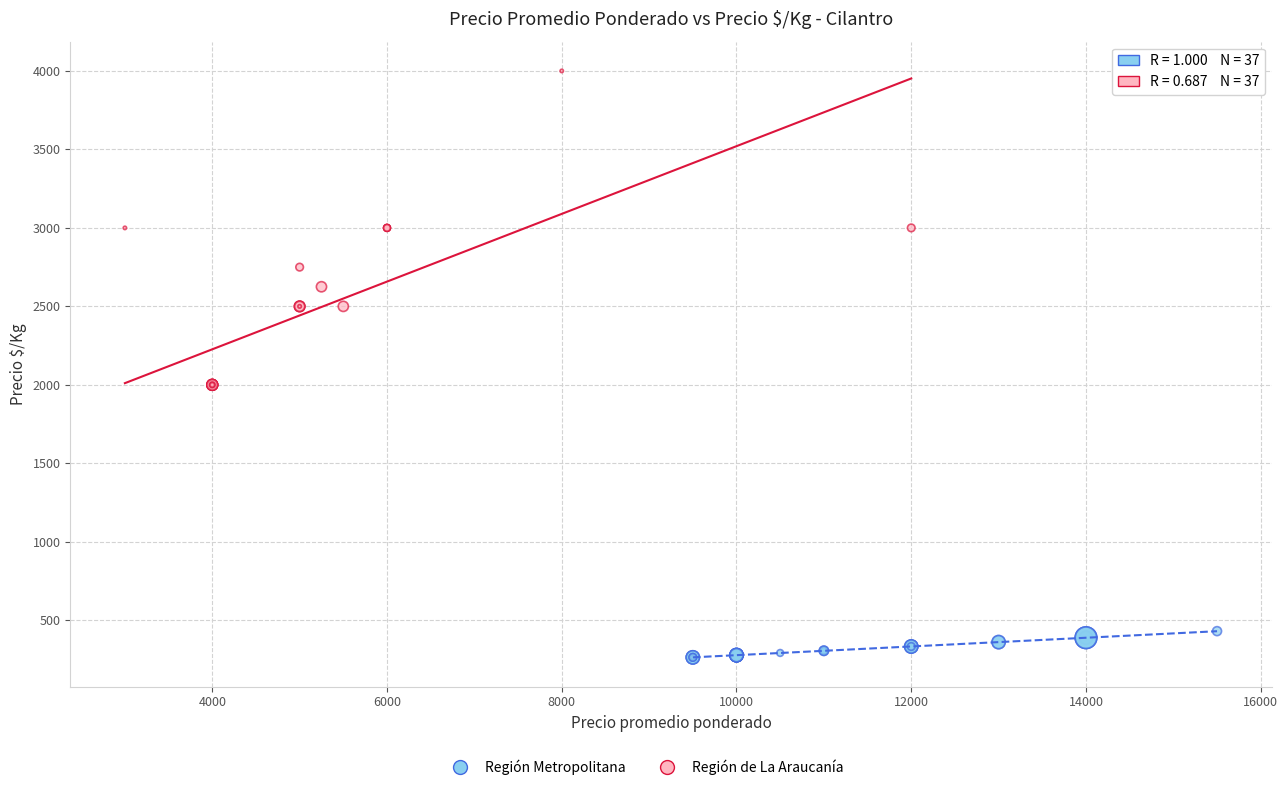

Which series contains the lowest Y value?

Región Metropolitana